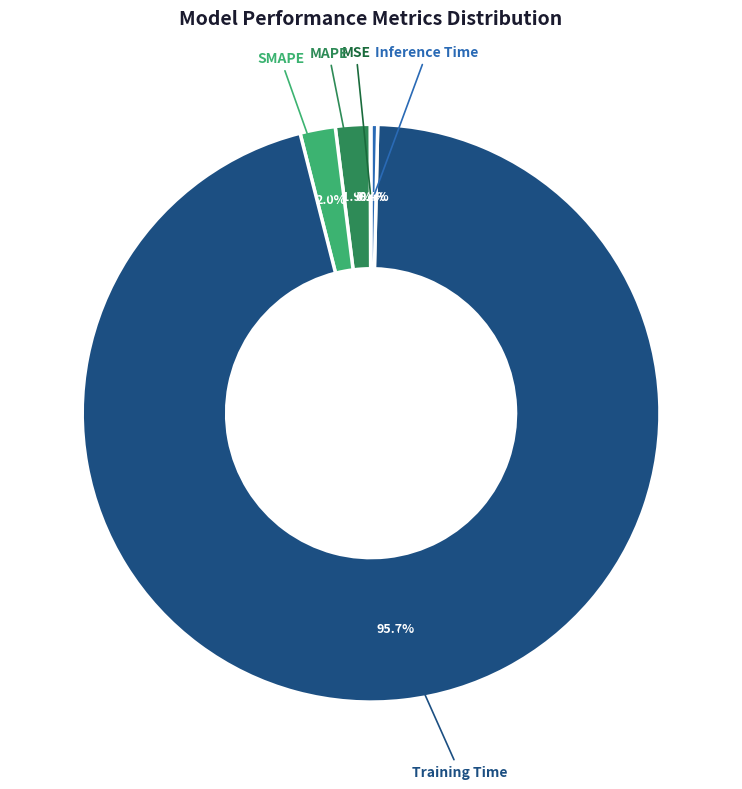

To the nearest percent, what percentage of the pie is MAPE?

2%